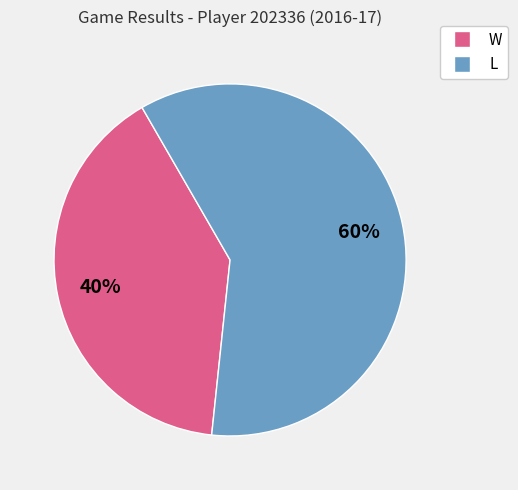

Is there a majority slice in this chart?

Yes